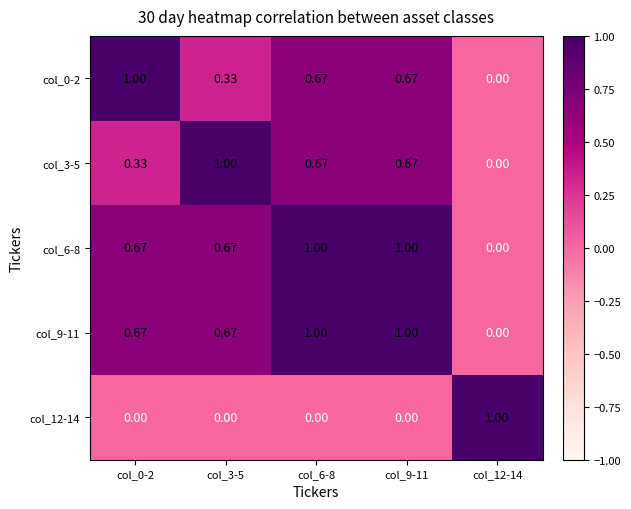

Is the value of col_12-14 at col_3-5 greater than the value of col_9-11 at col_3-5?

No